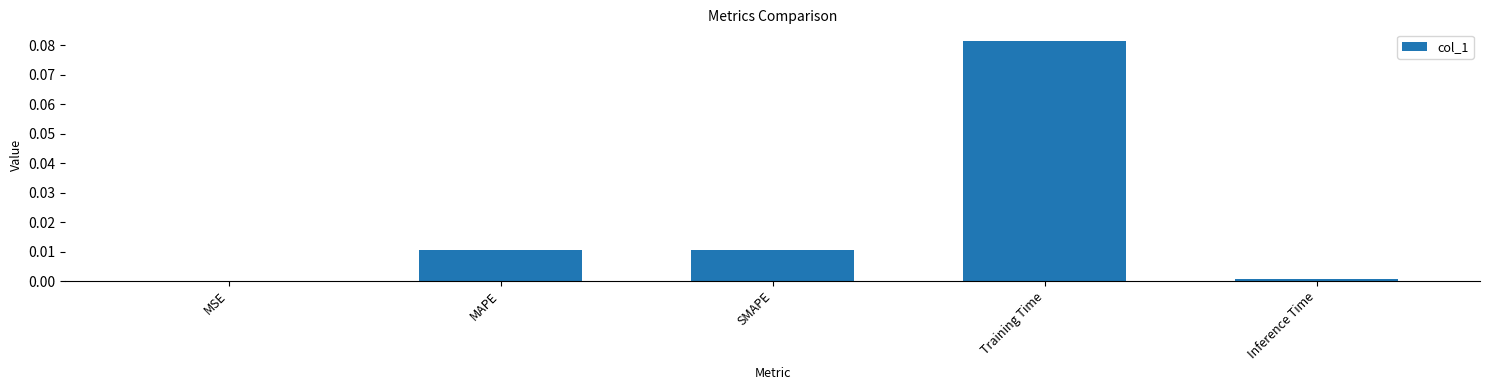

What is the change in value from MAPE to Training Time?

+0.1